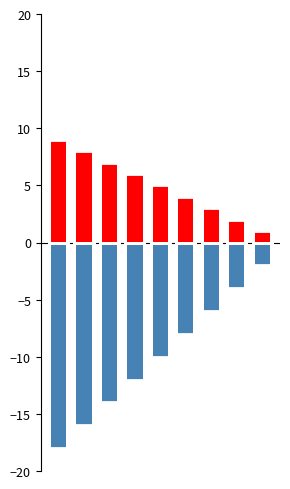

Count the number of categories in the chart.

9